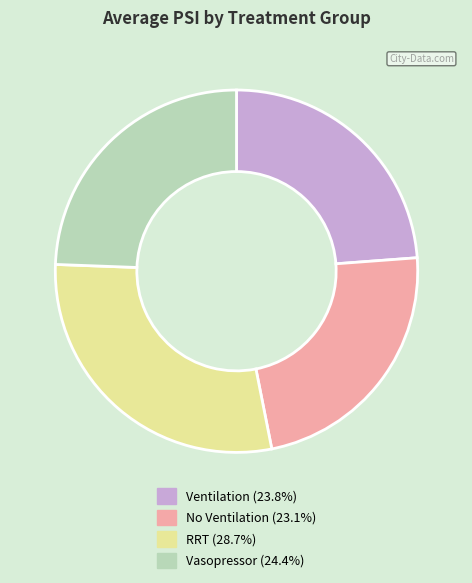

Is the sum of Ventilation and RRT greater than half?

Yes